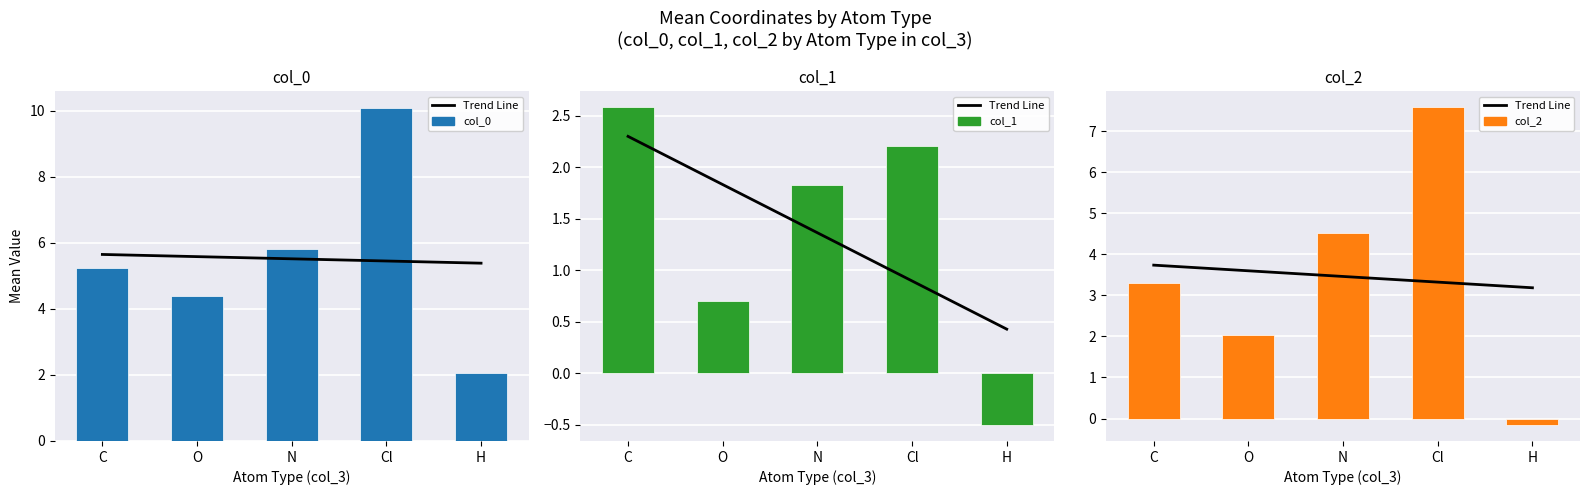

What position from the right is N?

3